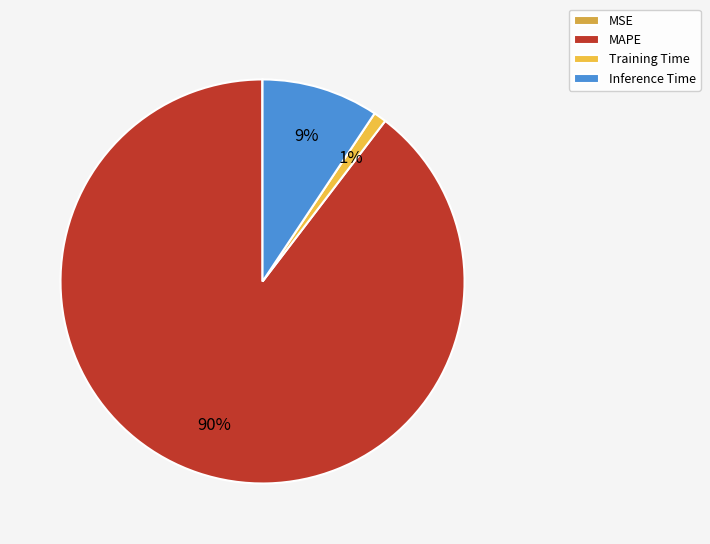

To the nearest percent, what is the difference between the MAPE and MSE slice percentages?

90%